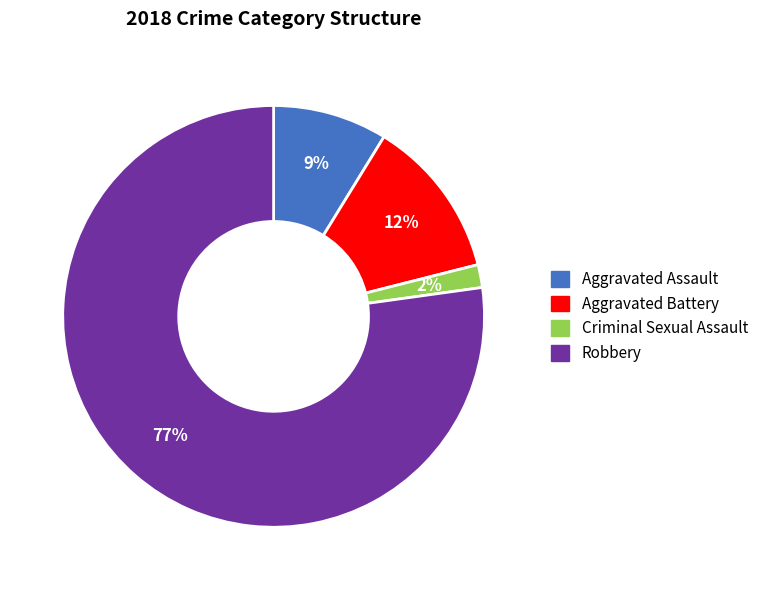

To the nearest percent, what is the difference between the Criminal Sexual Assault and Aggravated Assault slice percentages?

7%